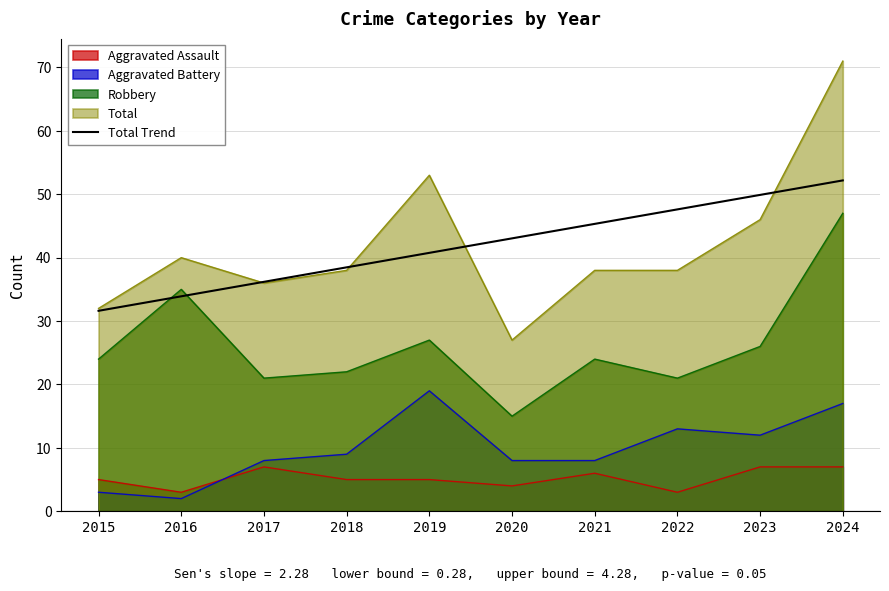

True or false: the data shows 10.3 at 2015.

False